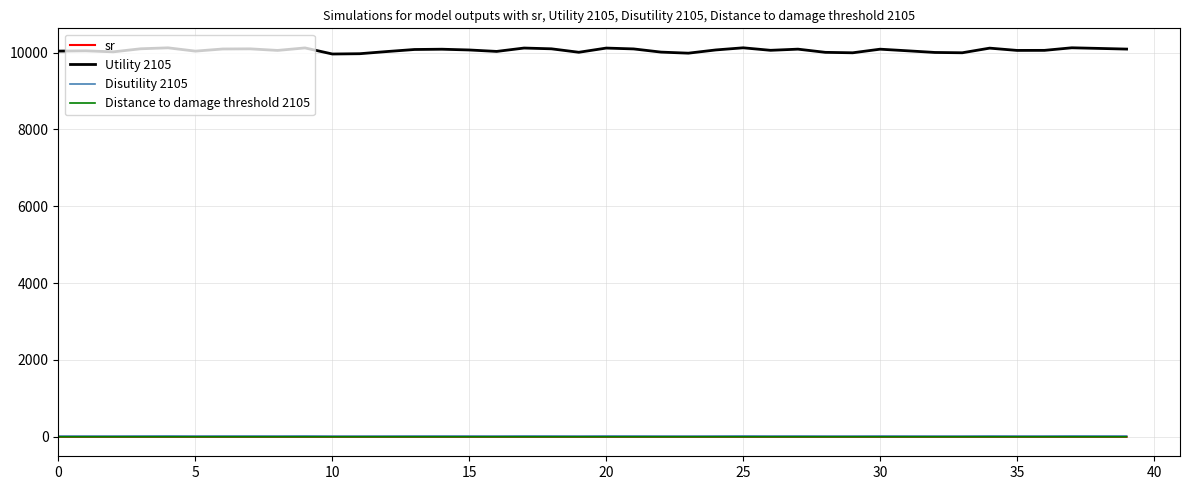

Which series has the largest total across all categories?

Utility 2105